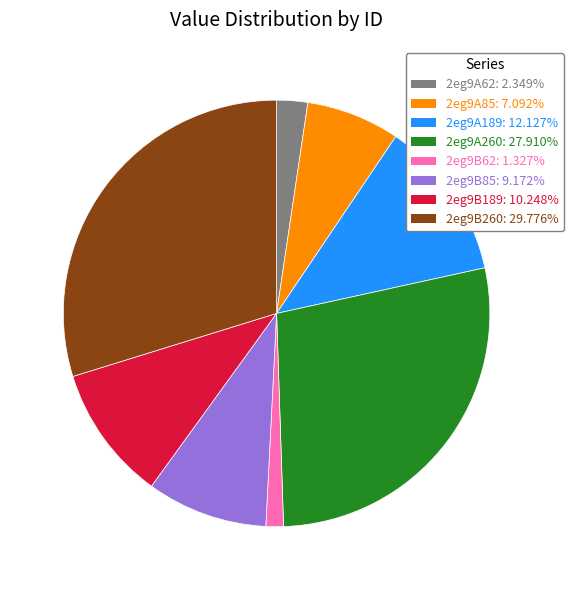

Does 2eg9A85 represent more than half of the total?

No